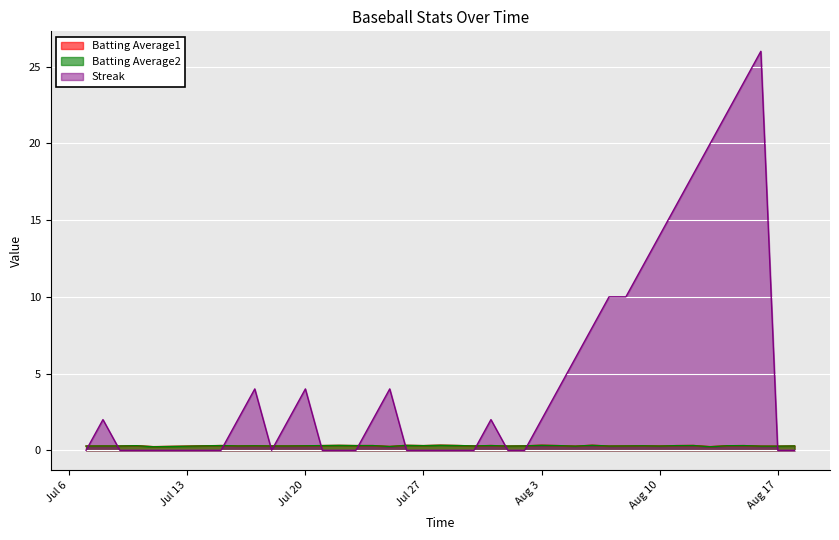

Which series changed the most between 2010-07-31 and 2010-08-06?

Streak